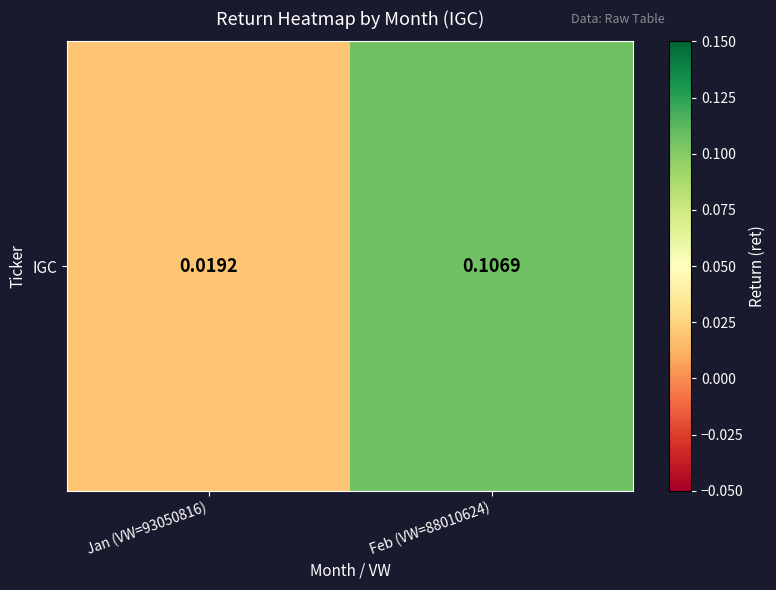

Reading left to right, what are all the values shown in this chart?

0.0	0.1